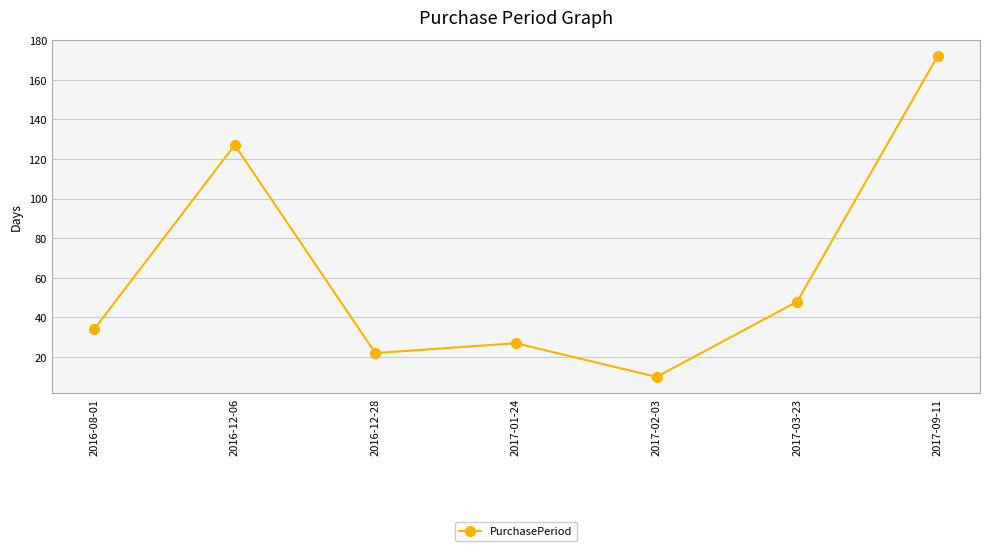

What position from the right is 2017-09-11?

1